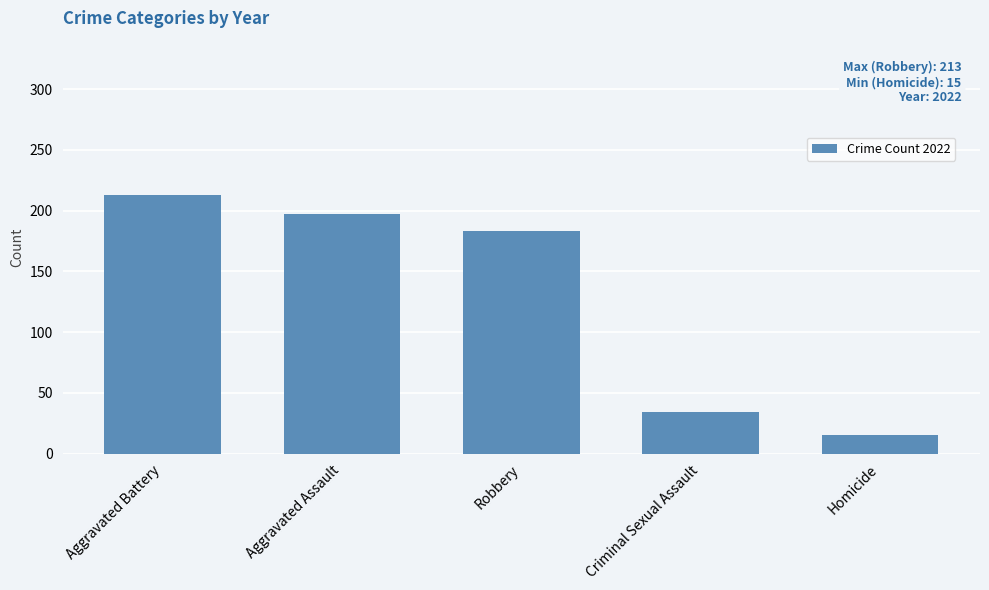

Rank the categories by value from highest to lowest.

Aggravated Battery, Aggravated Assault, Robbery, Criminal Sexual Assault, Homicide